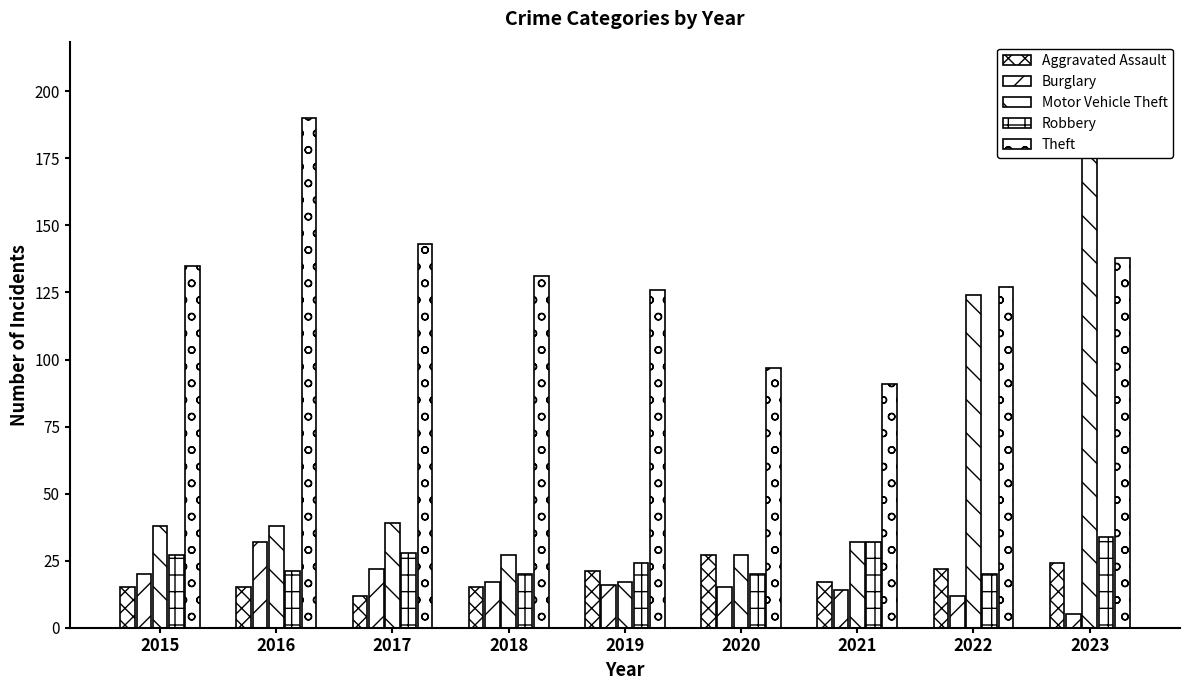

Which category has the lowest value in the Robbery series?

2018